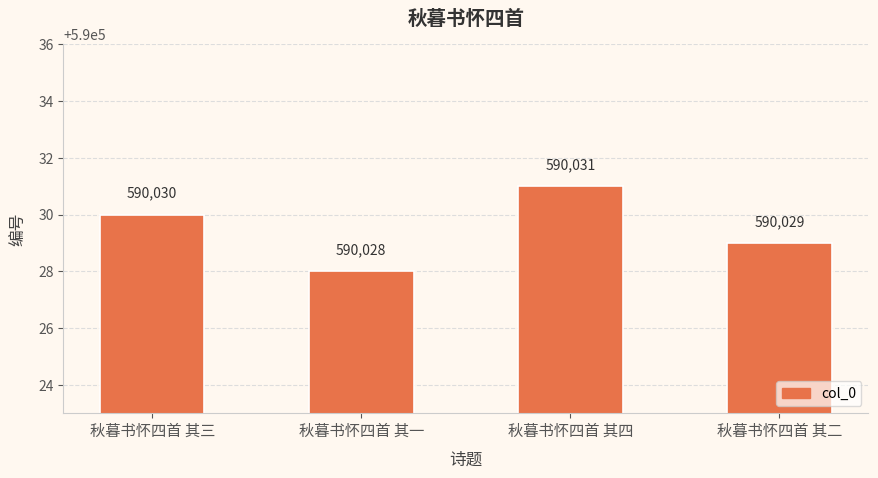

What is the greatest value displayed?

590031